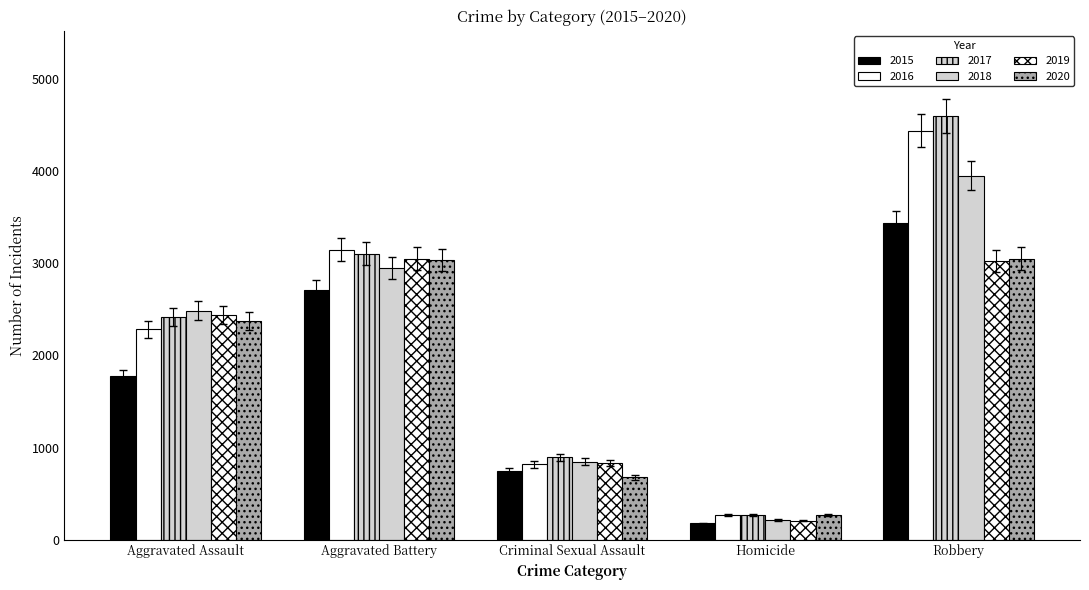

The 2017 series shows 1586 at Criminal Sexual Assault. True or false?

False